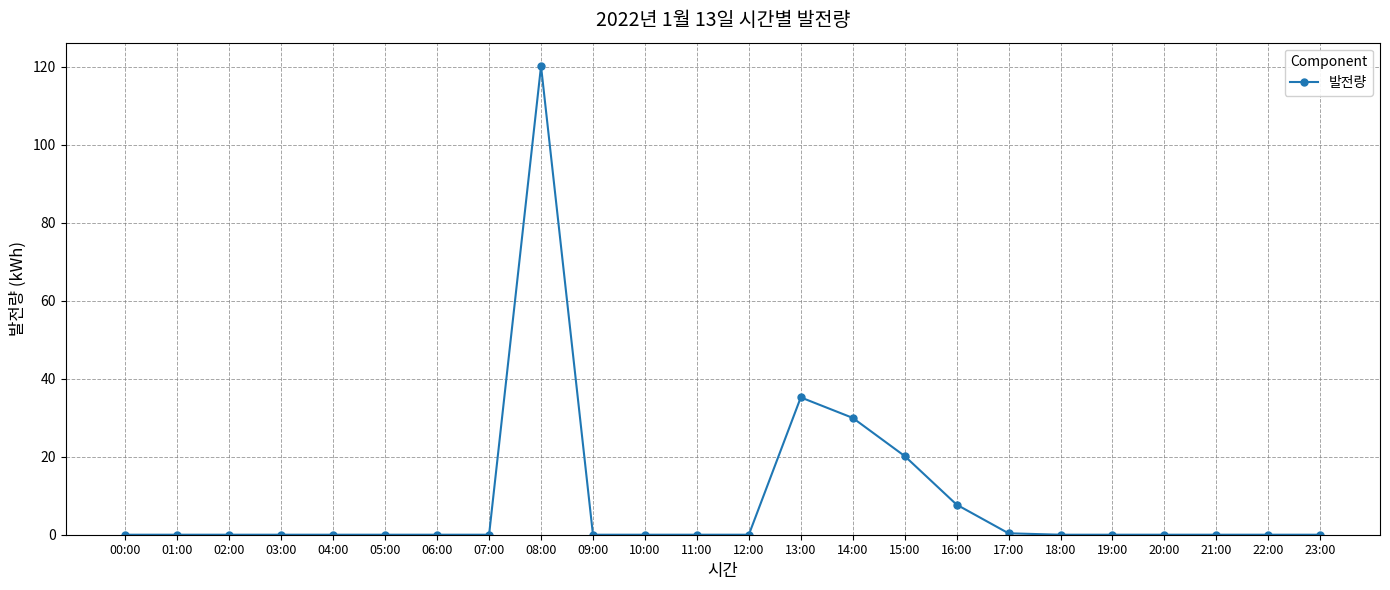

At which label is the value closest to 60?

13:00